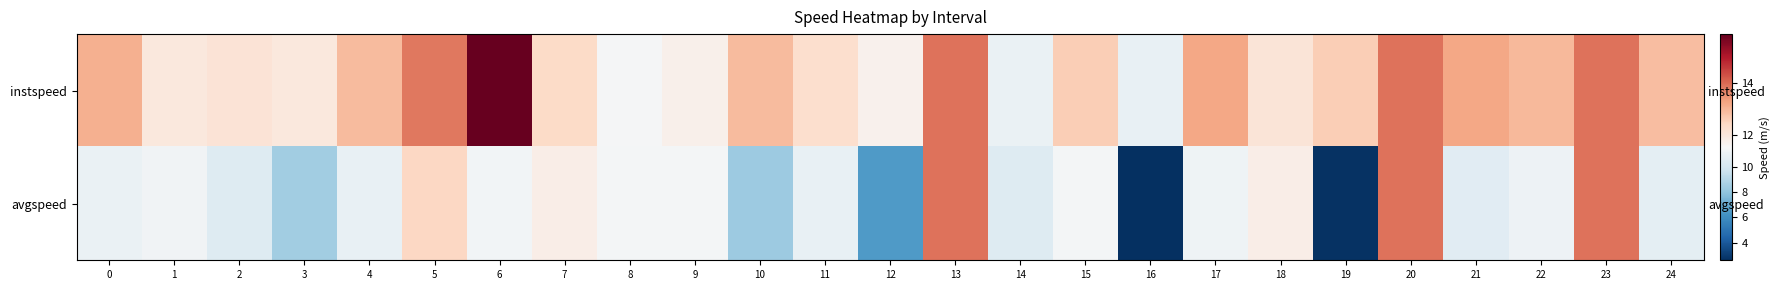

List the series in order of their peak value, lowest first.

avgspeed, instspeed